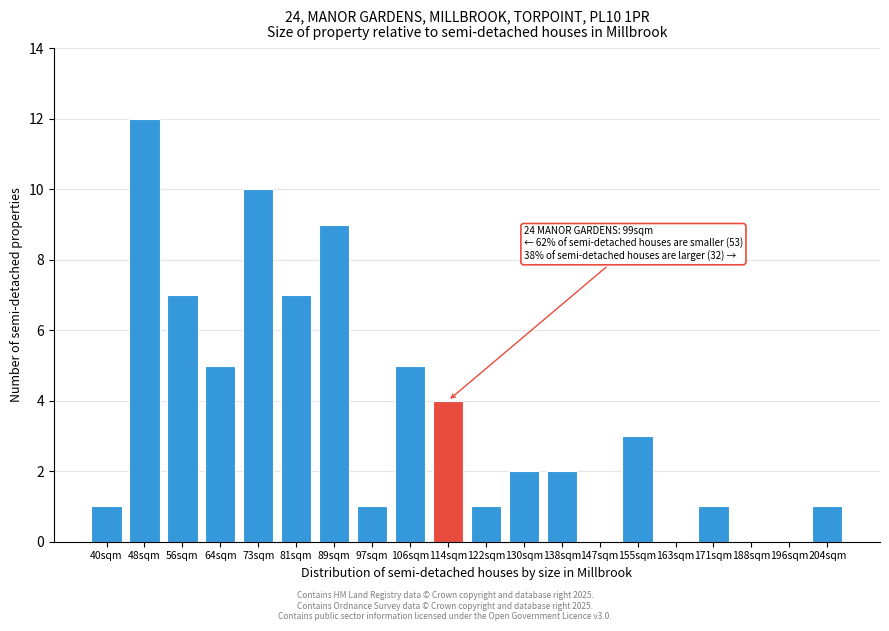

Reading left to right, list all the values displayed in this chart.

40sqm=1	48sqm=12	56sqm=7	64sqm=5	73sqm=10	81sqm=7	89sqm=9	97sqm=1	106sqm=5	114sqm=4	122sqm=1	130sqm=2	138sqm=2	147sqm=0	155sqm=3	163sqm=0	171sqm=1	188sqm=0	196sqm=0	204sqm=1